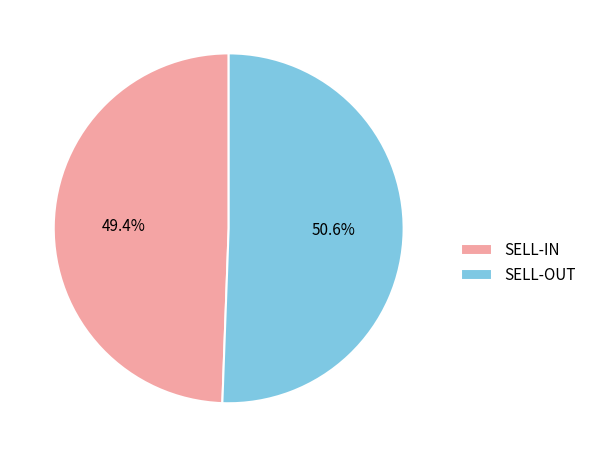

Is SELL-IN the majority of the pie?

No